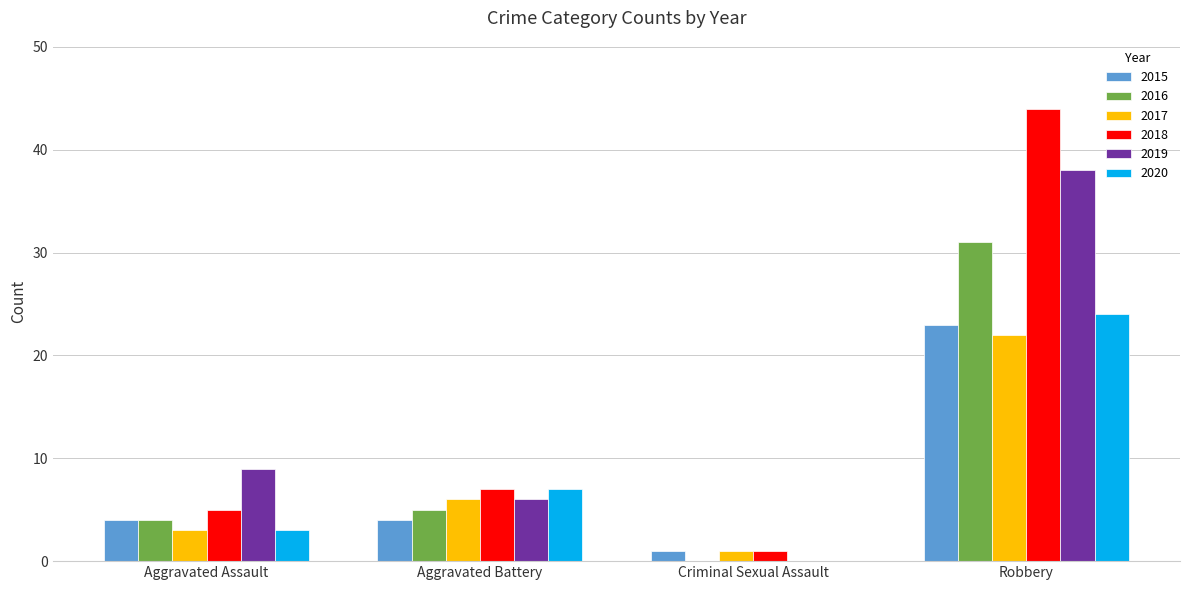

What is the sum of all 2016 values?

40